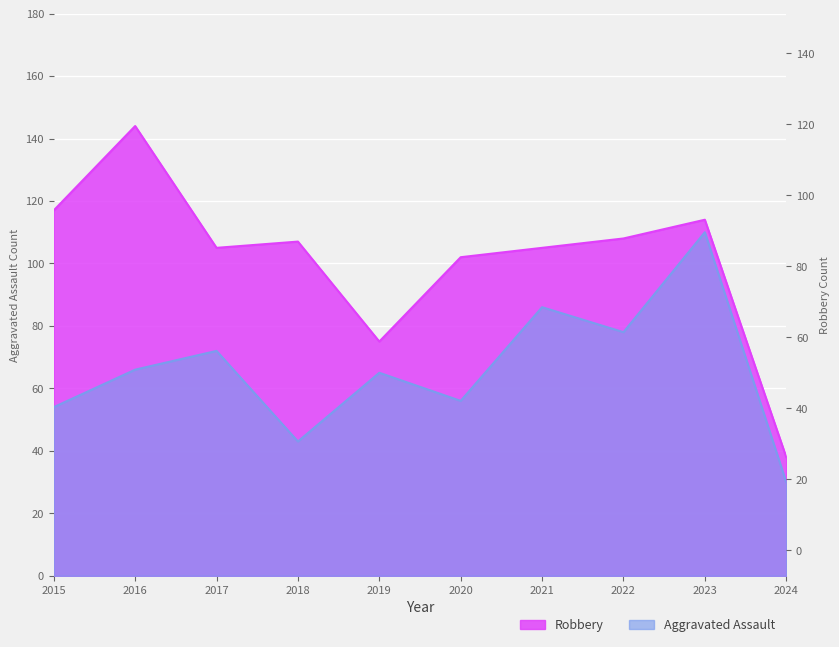

At which category is the sum across all series the highest?

2023